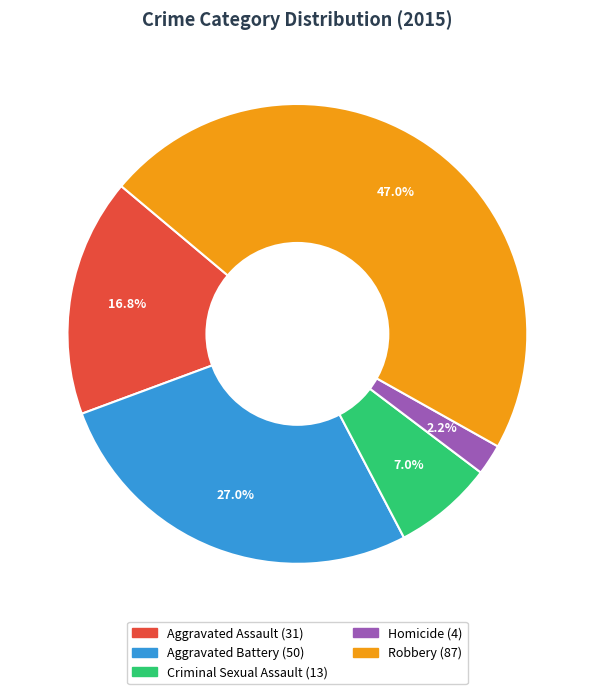

True or false: Homicide accounts for 2% of the total.

True